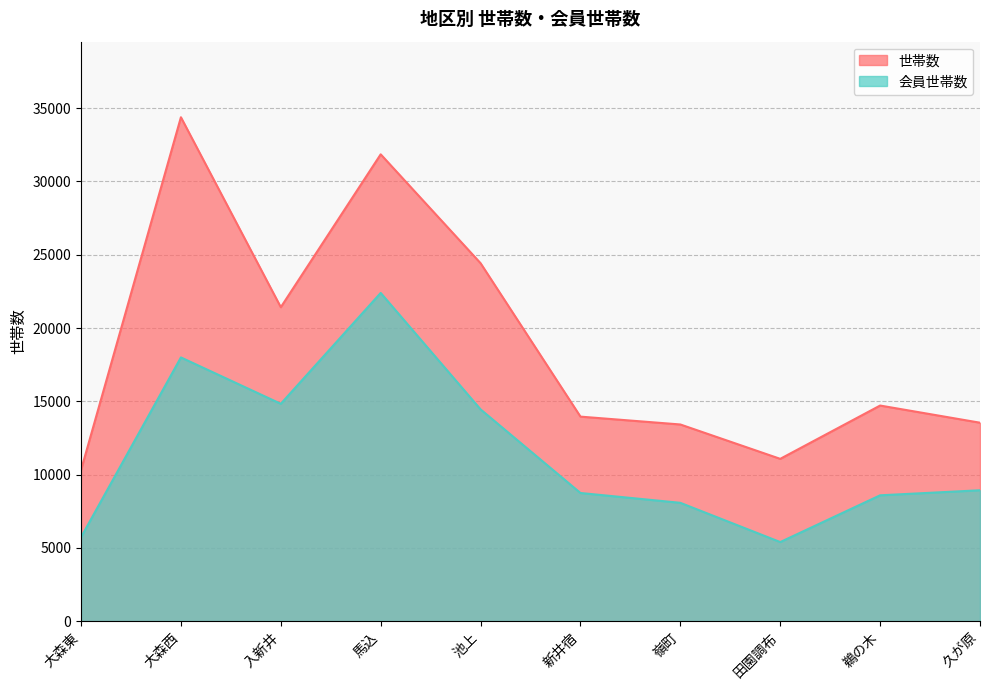

True or false: 会員世帯数 has more than 0 interior local peaks.

True